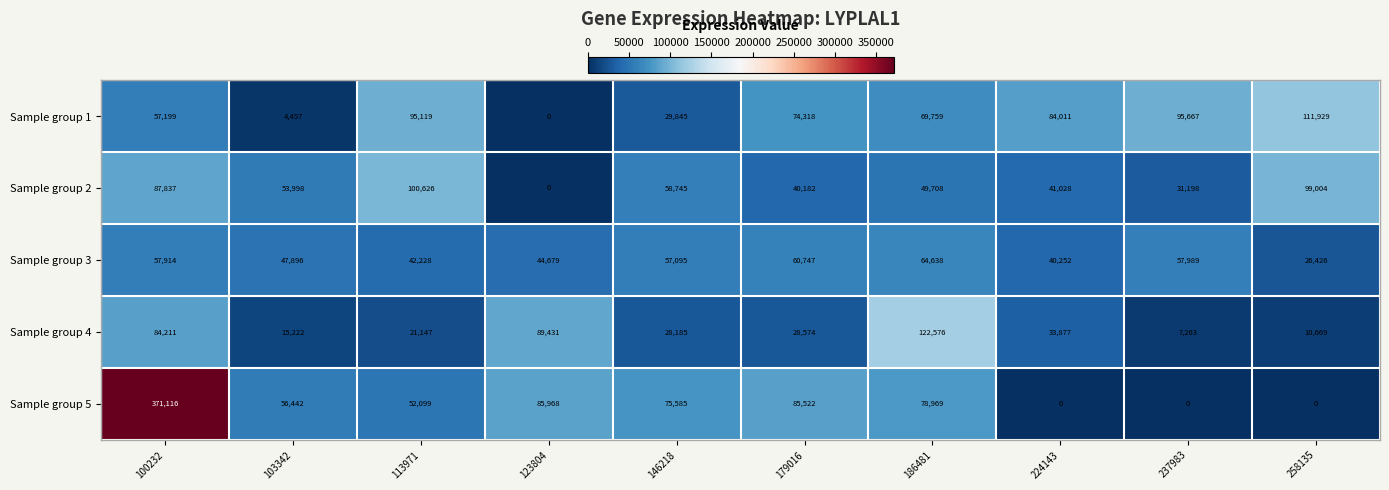

What is the total value across all series at 186481?

385650